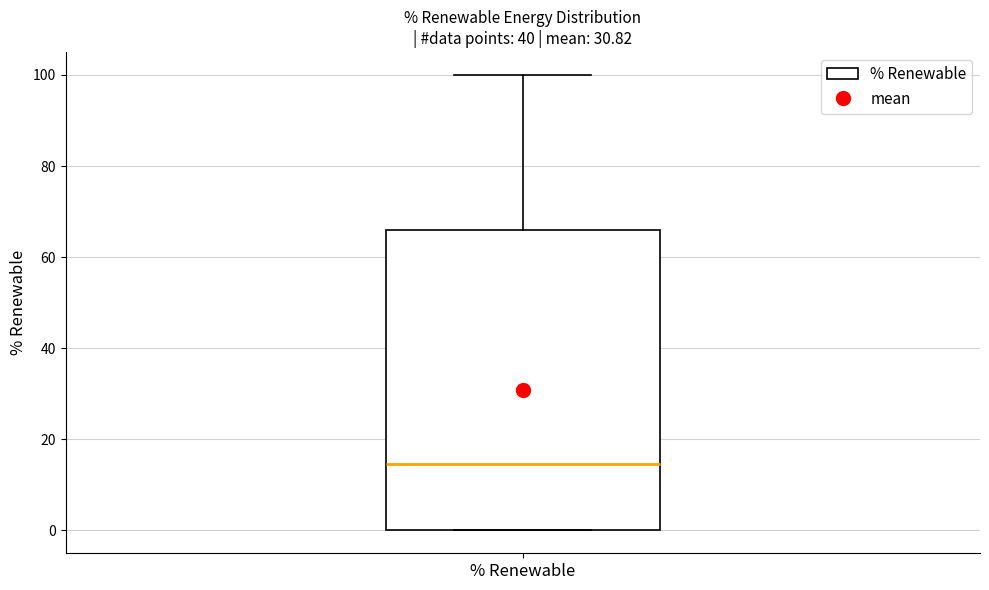

Transcribe this box plot: give where the median line is, the range the box spans, and where the two whiskers end, as read against the y-axis. The values are not printed on the chart, so give them approximately, as read against the axis.

median 14, box 0 to 66, whiskers 0 to 100